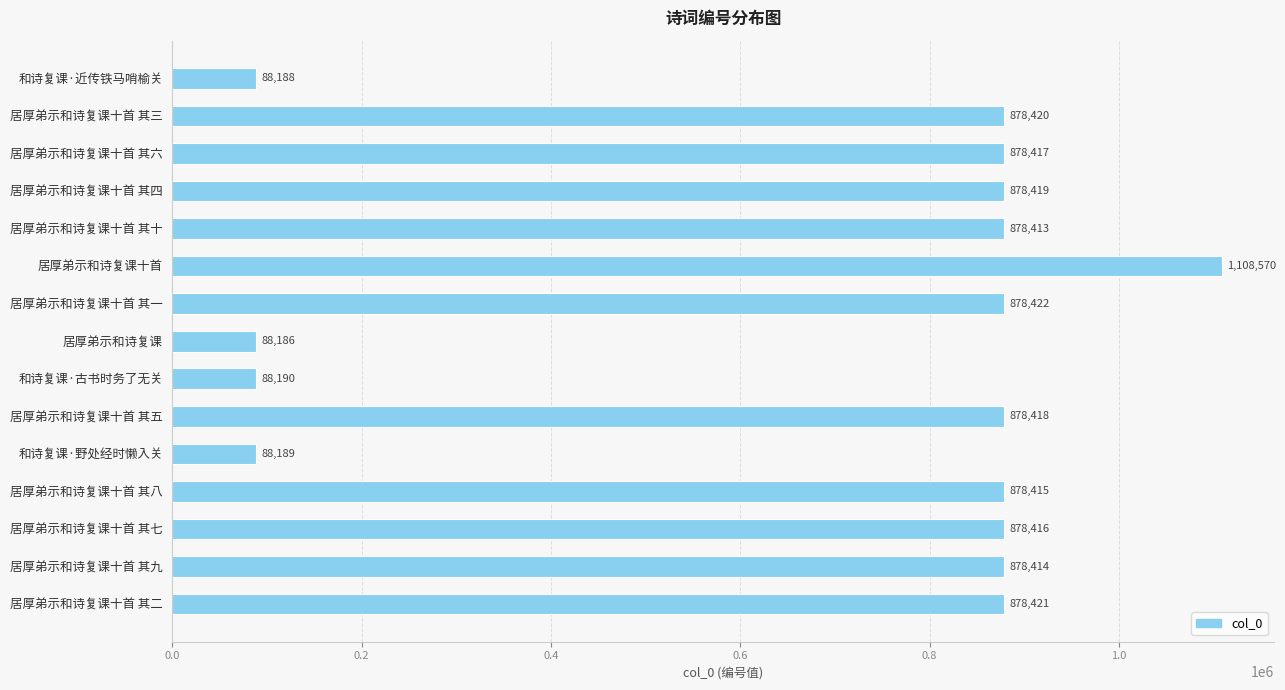

What is the greatest value displayed?

1108570